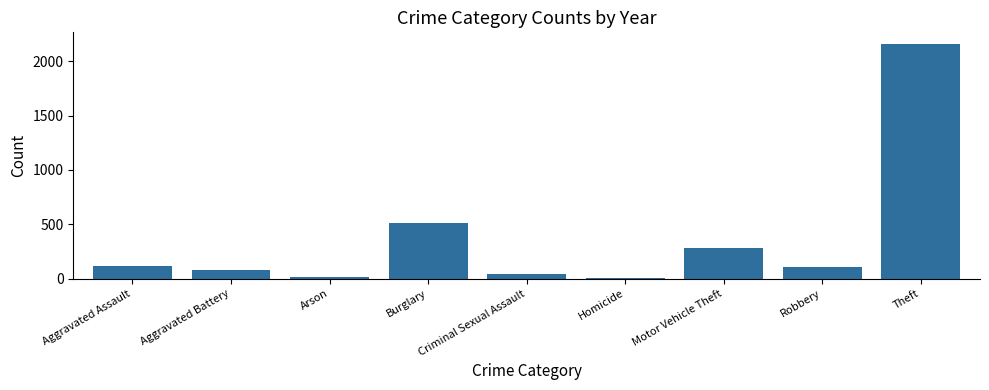

Approximately how many times larger is the value at Burglary compared to Criminal Sexual Assault?

11.2